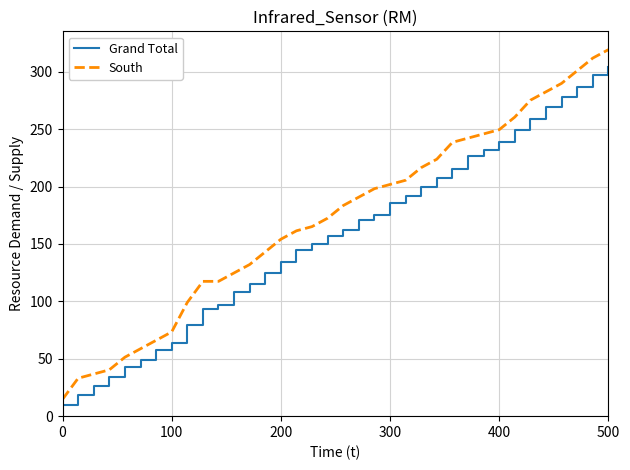

Rank the series by their average value, from lowest to highest.

Grand Total, South